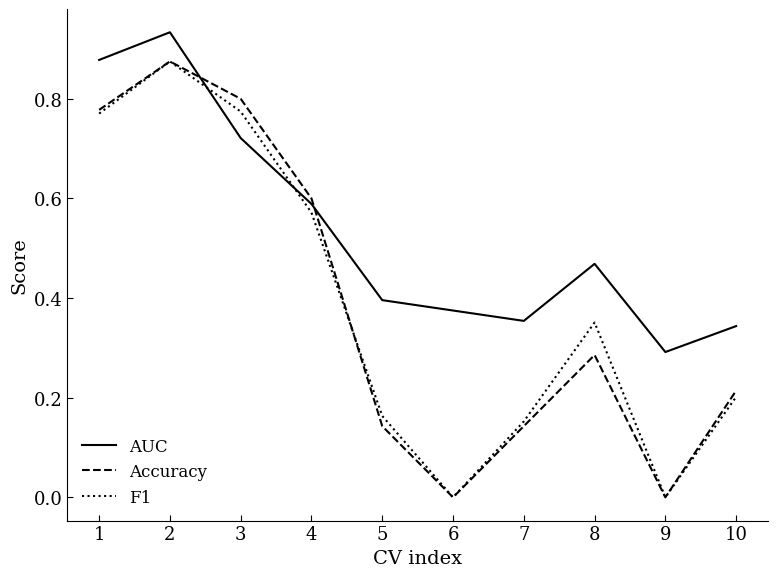

Where do AUC and F1 first cross each other?

2 and 3